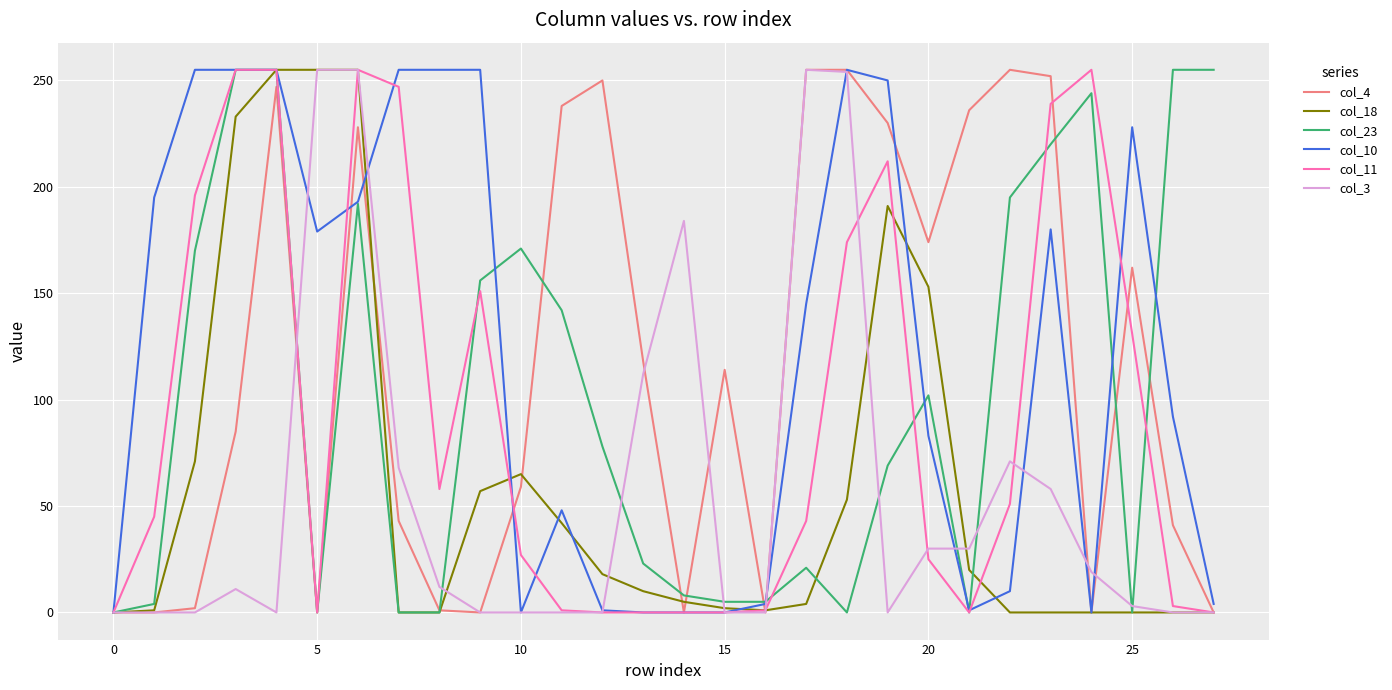

What is the label of the 6th point from the right?

22